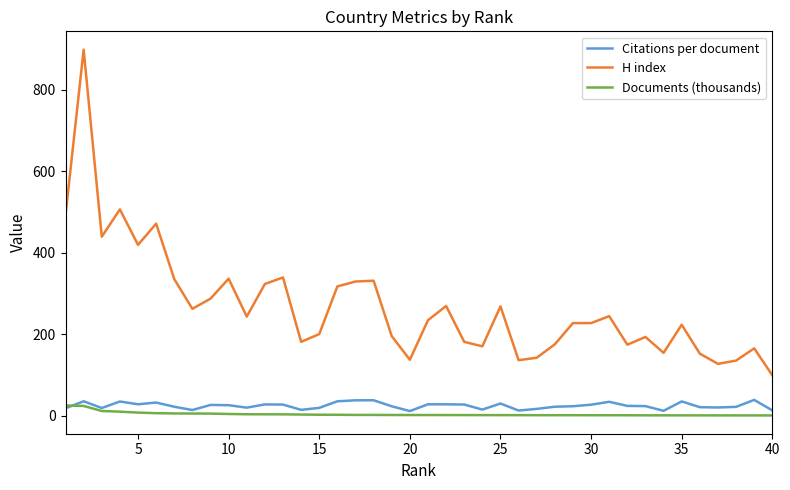

True or false: Documents (thousands) and H index intersect in this chart.

False